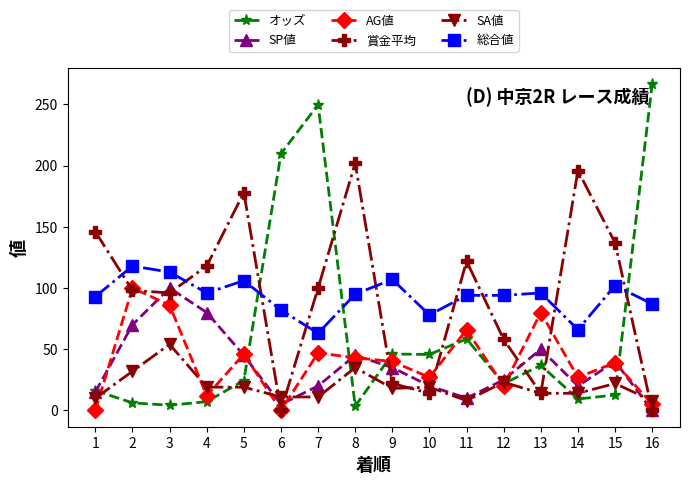

Which label corresponds to the largest value in the chart?

16